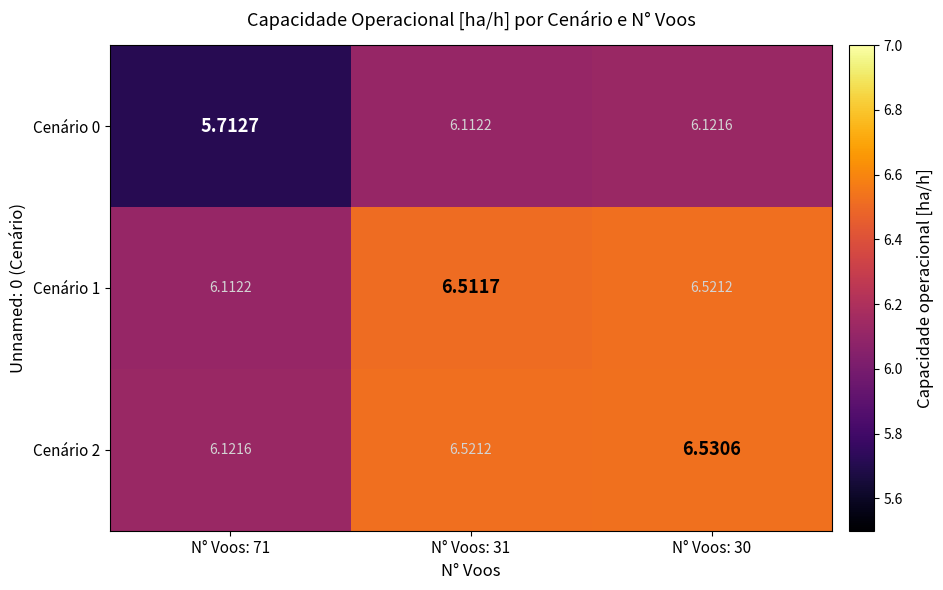

Is the value of Cenário 0 at N° Voos: 31 greater than the value of Cenário 1 at N° Voos: 30?

No